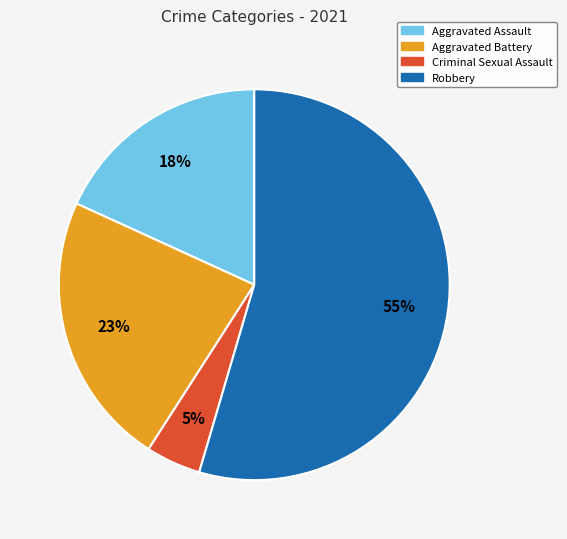

Rank the categories by value from lowest to highest.

Criminal Sexual Assault, Aggravated Assault, Aggravated Battery, Robbery